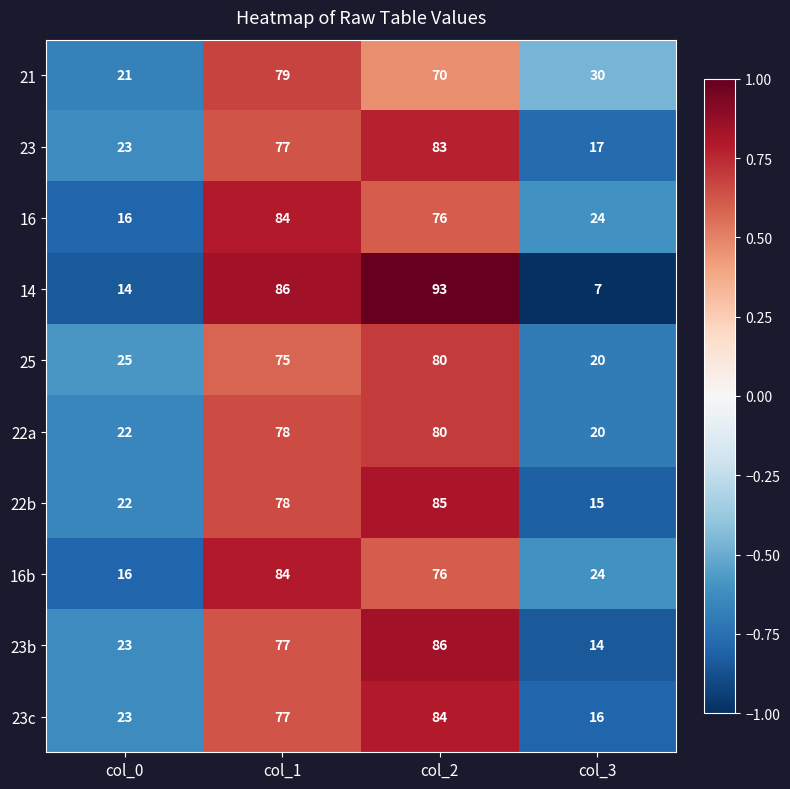

Count the 22b values in the range 22 to 85.

3